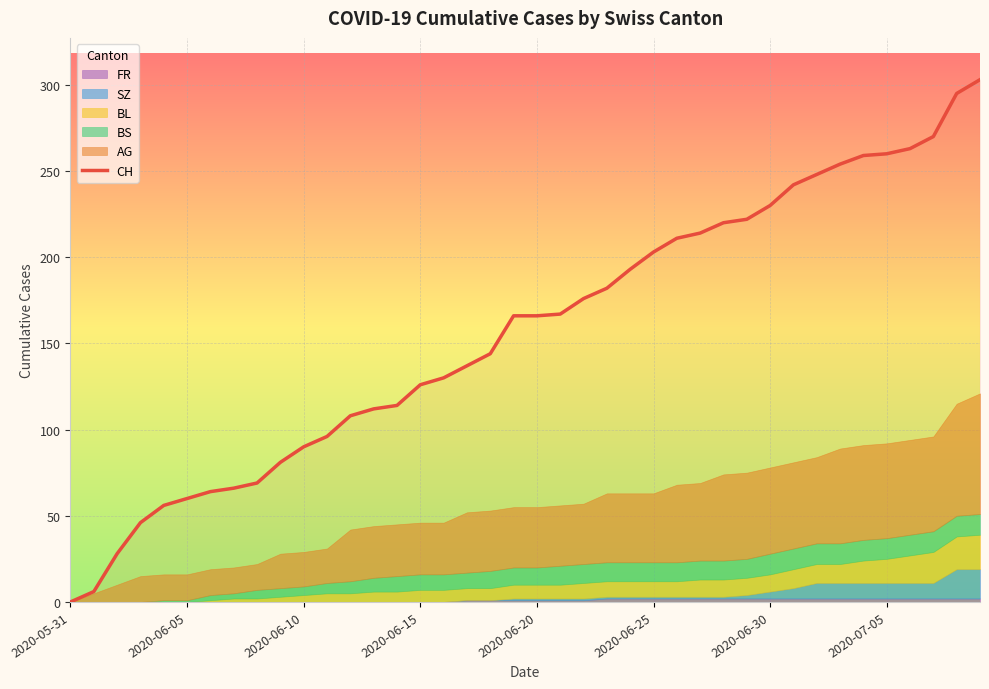

What is the approximate value at 13, to the nearest 50?

100